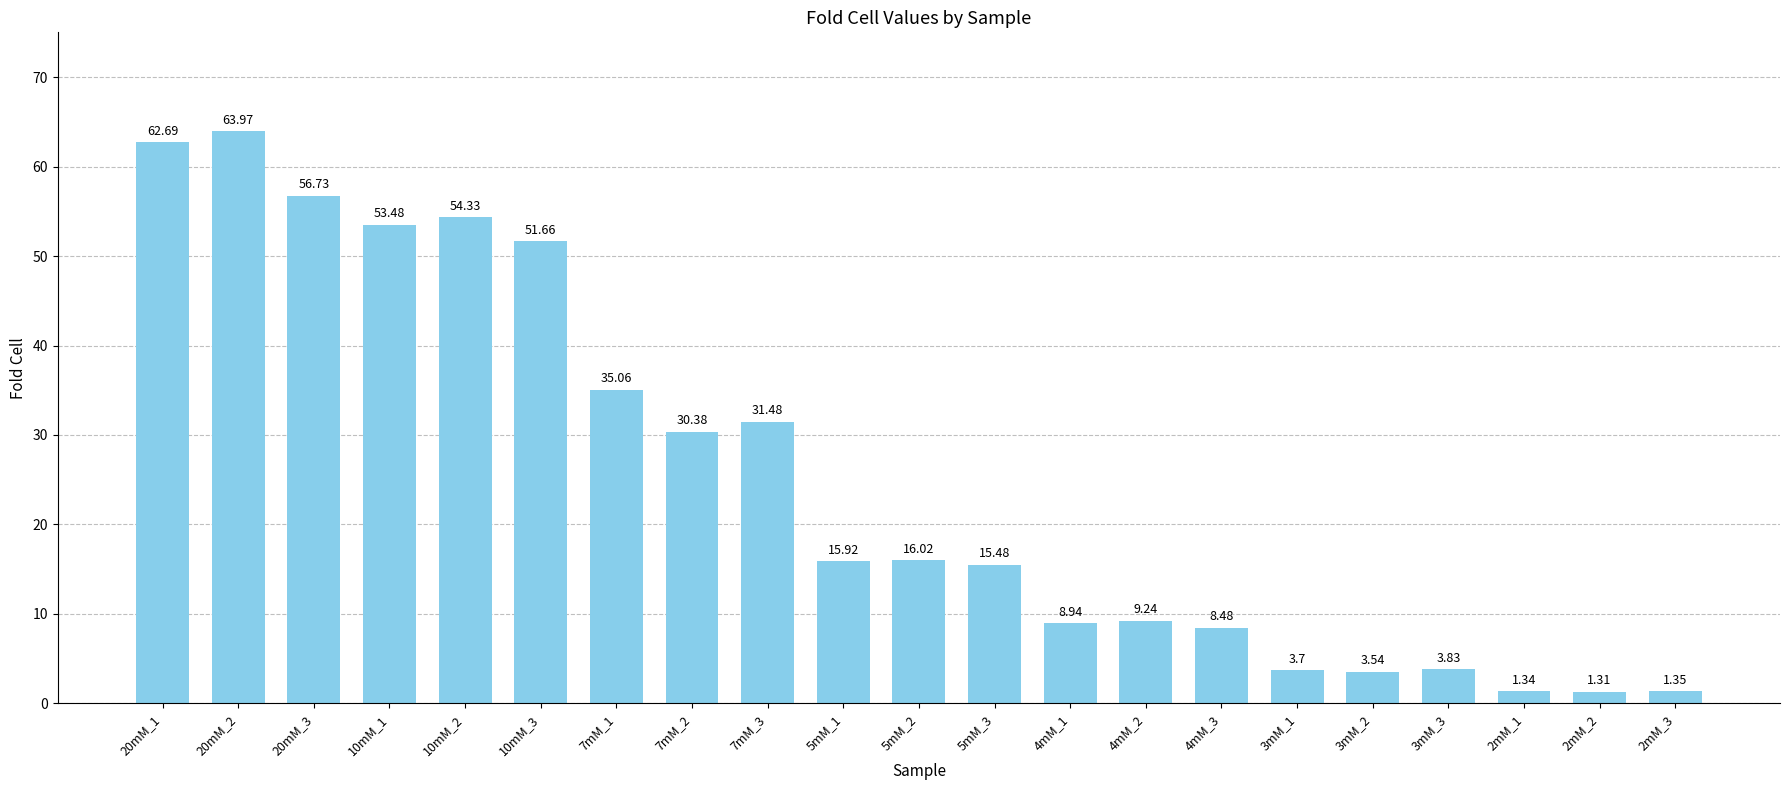

Between 2mM_1 and 3mM_1, which is larger?

3mM_1